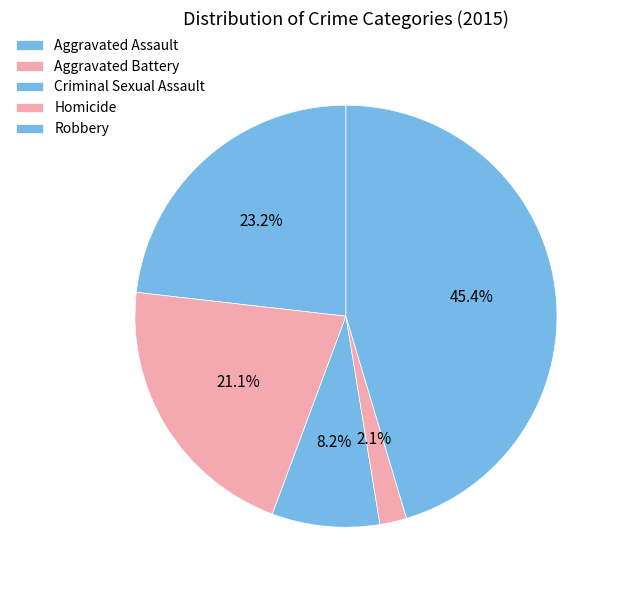

Count the number of slices in the pie.

5